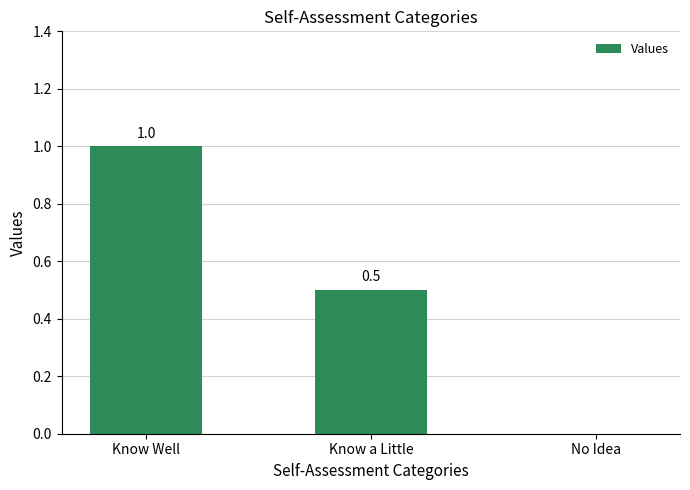

What is the average value?

0.5